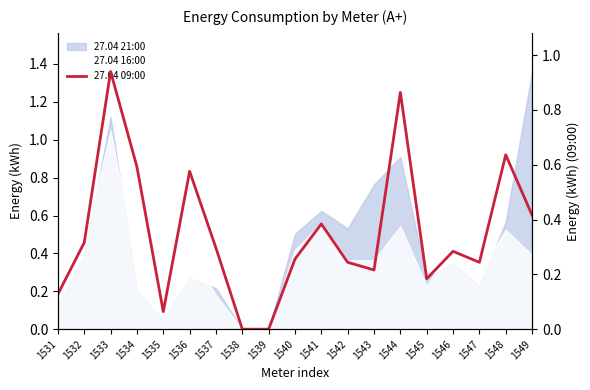

How many lines are shown in the chart?

1